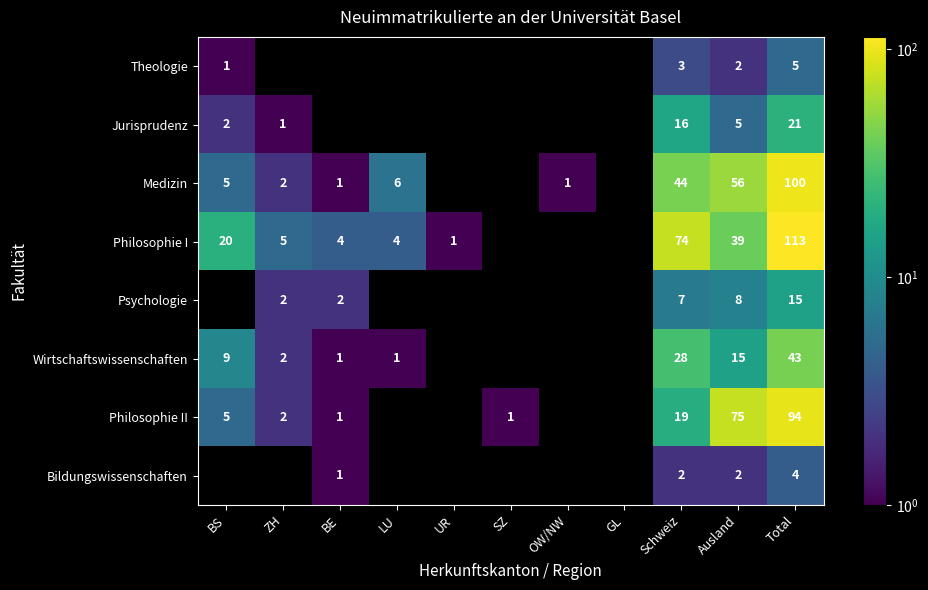

At which category is the sum across all series the highest?

Total